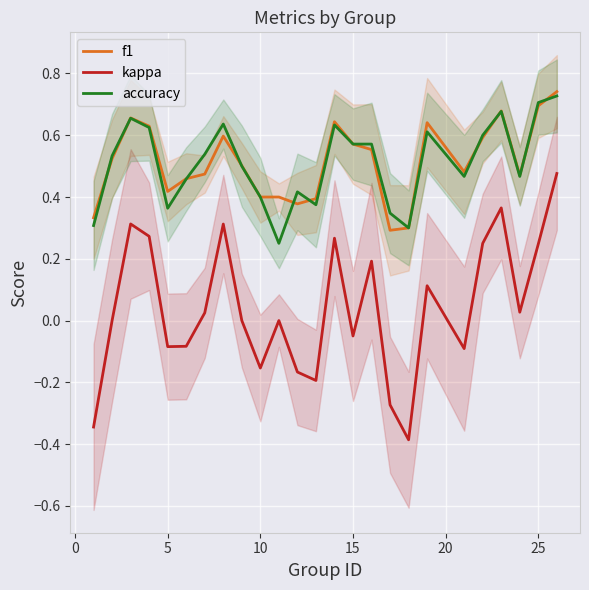

What is the minimum value for kappa?

-0.4